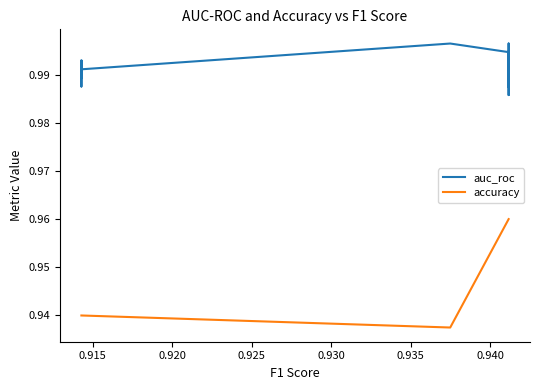

At how many categories does at least one series exceed 0?

20